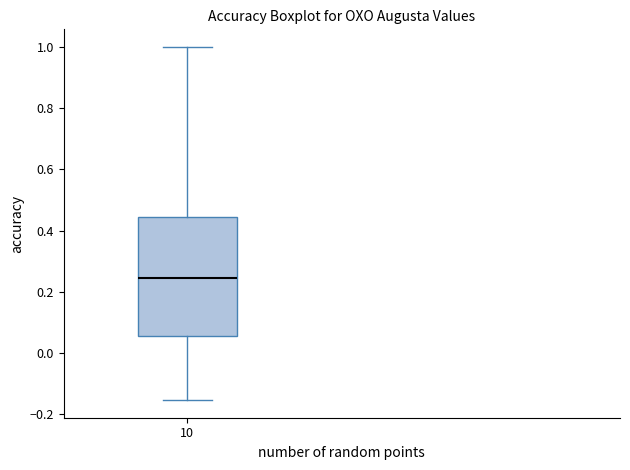

Read this box plot against the y-axis: the position of the median line, the range covered by the box, and the ends of both whiskers. The values are not printed on the chart, so give them approximately, as read against the axis.

median 0.24, box 0.06 to 0.44, whiskers -0.16 to 1.00